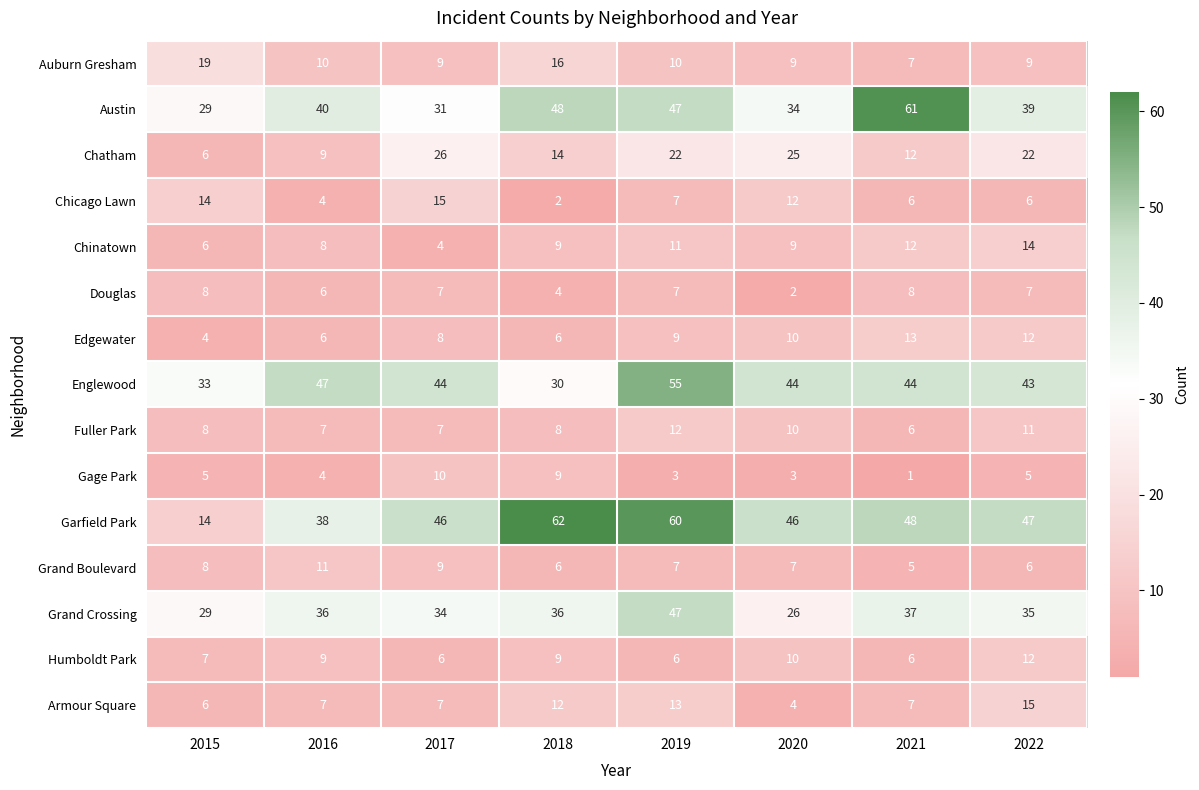

Count the Gage Park values in the range 3 to 9.

6